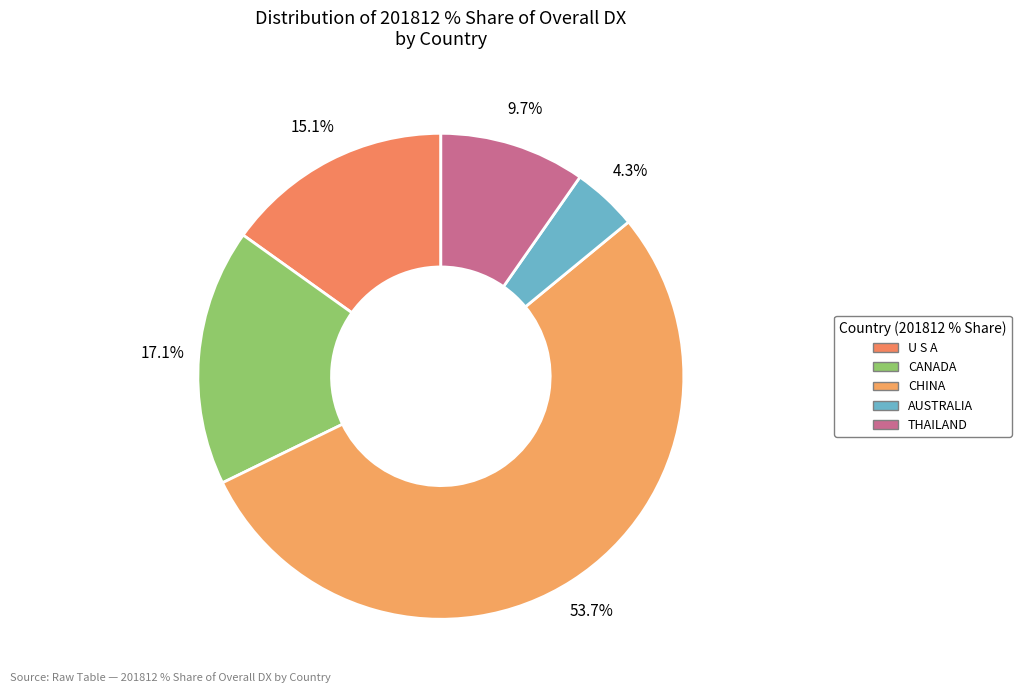

Which slice represents more than half of the pie?

CHINA